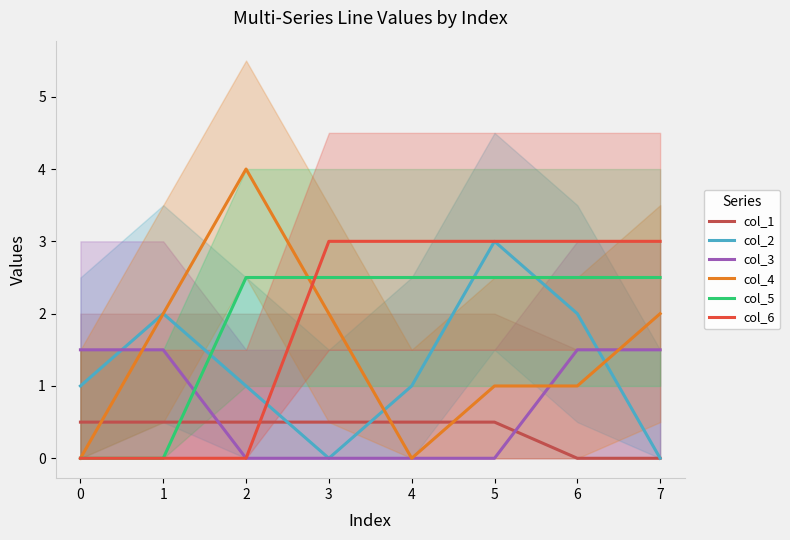

The value of col_3 at 3 is 0.0. True or false?

True